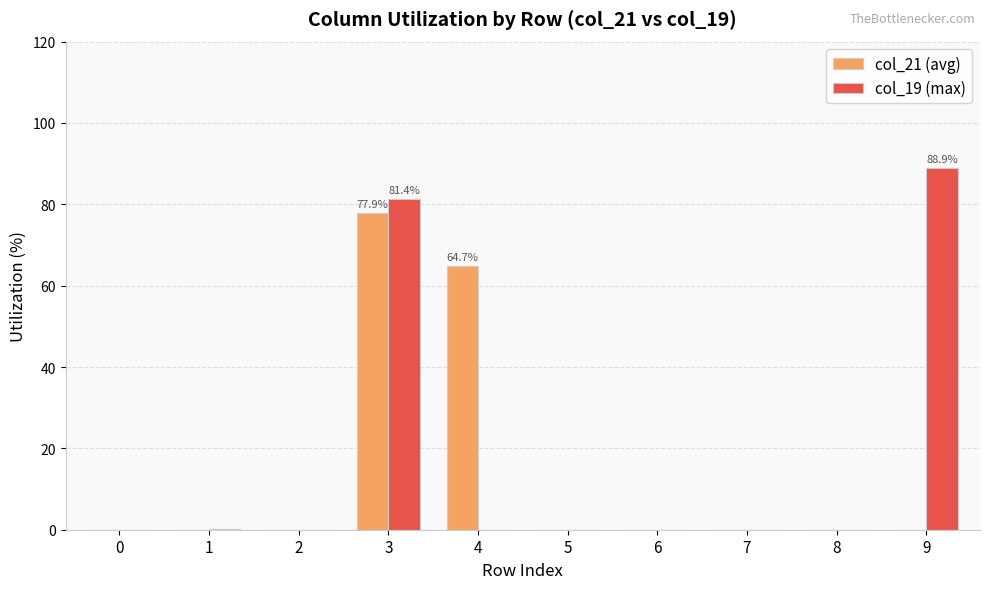

The value of col_19 (max) at 4 is -62.0. True or false?

False